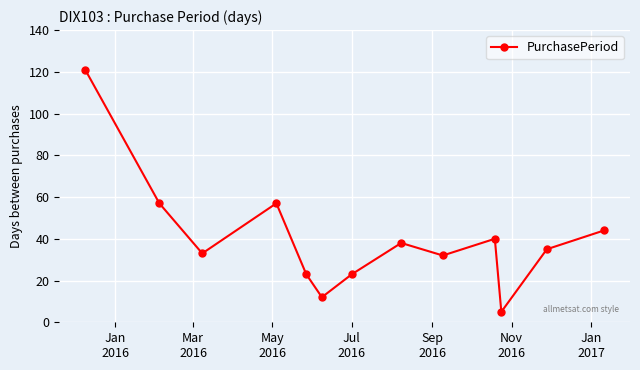

What is the minimum value shown in the chart?

5